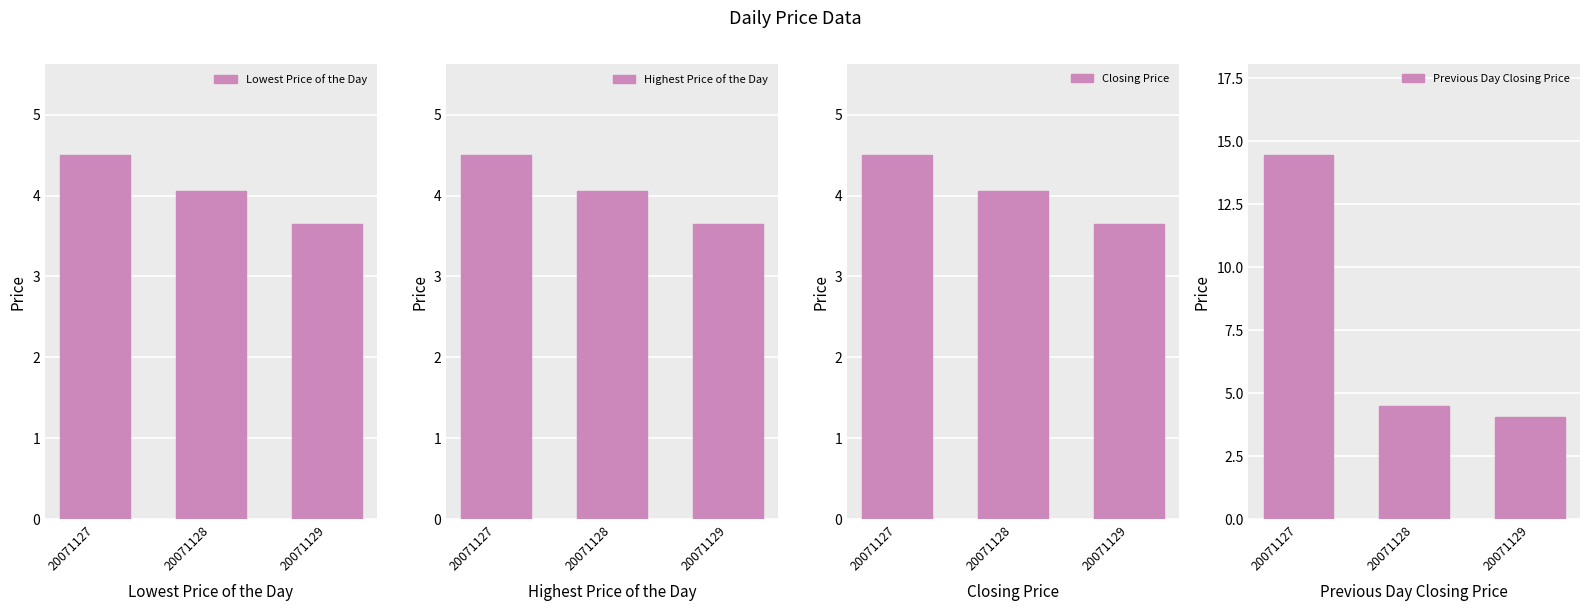

What is the sum of the Closing Price values at 20071128 and 20071129?

7.7